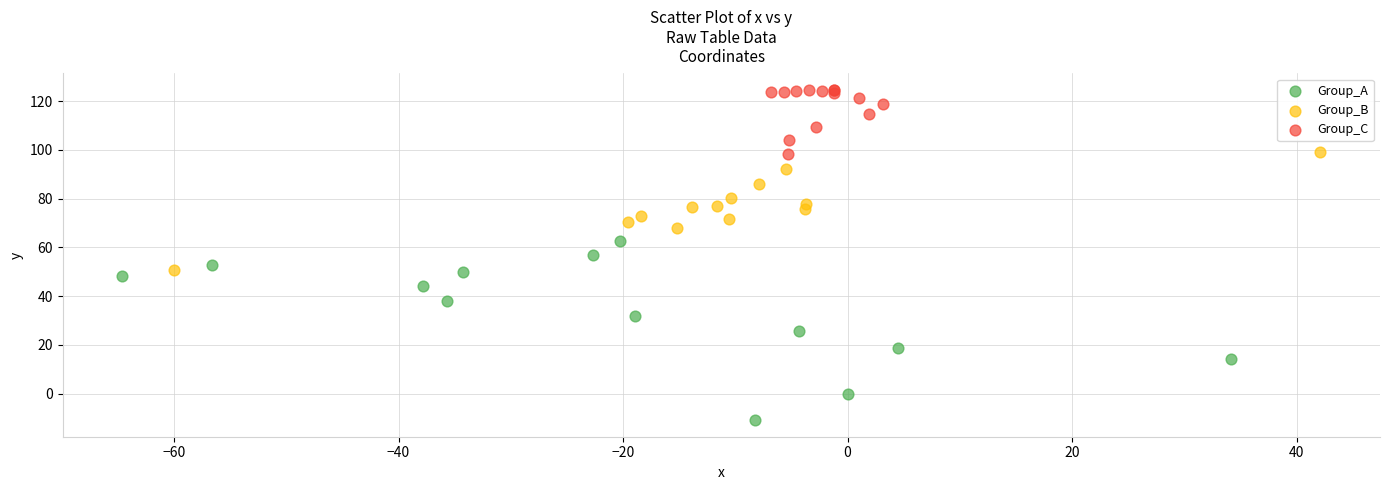

Which series contains the lowest Y value?

Group_A